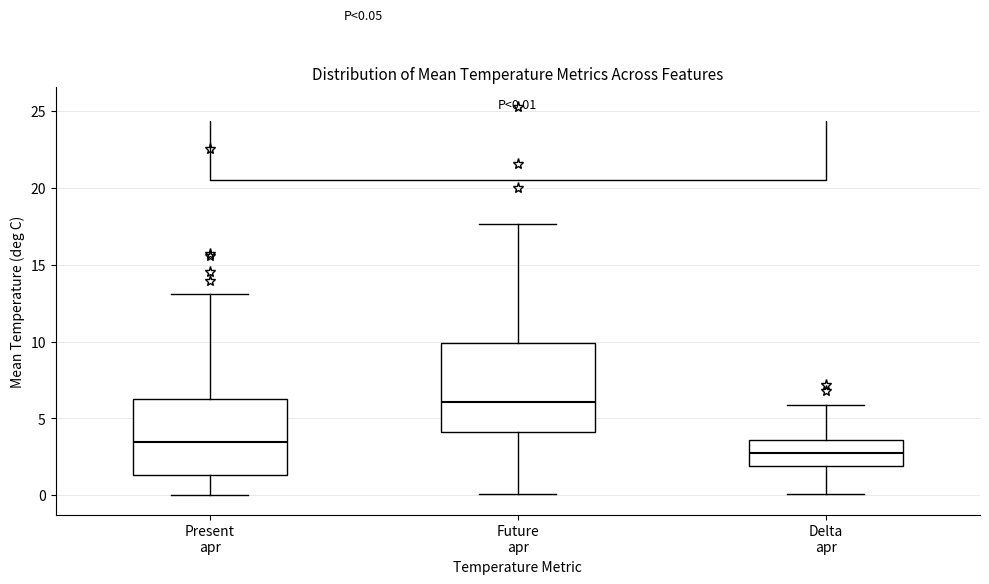

Which box is the tallest, from its lower edge to its upper edge?

Future apr